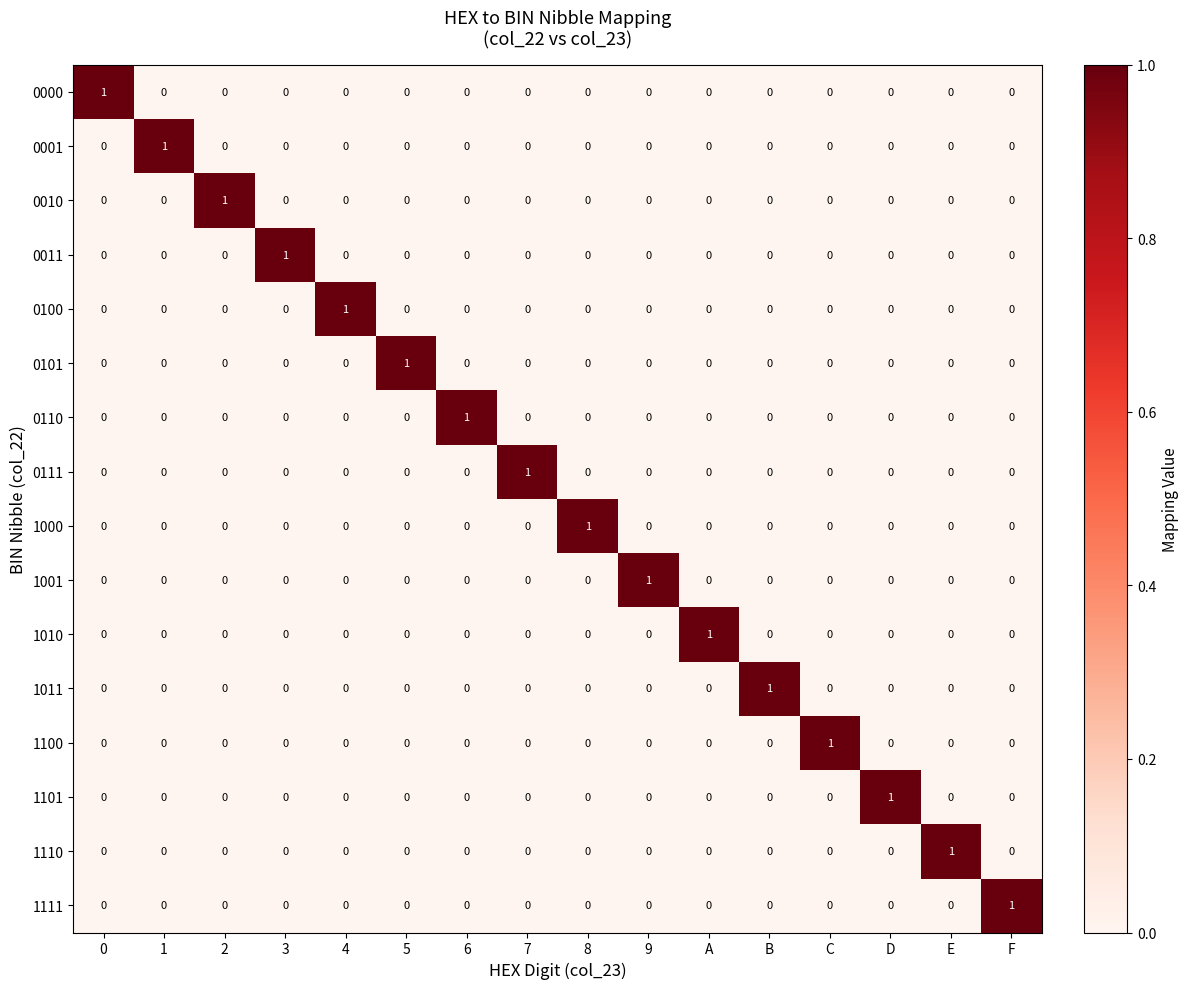

The value of 1010 at 0 is 0. True or false?

True